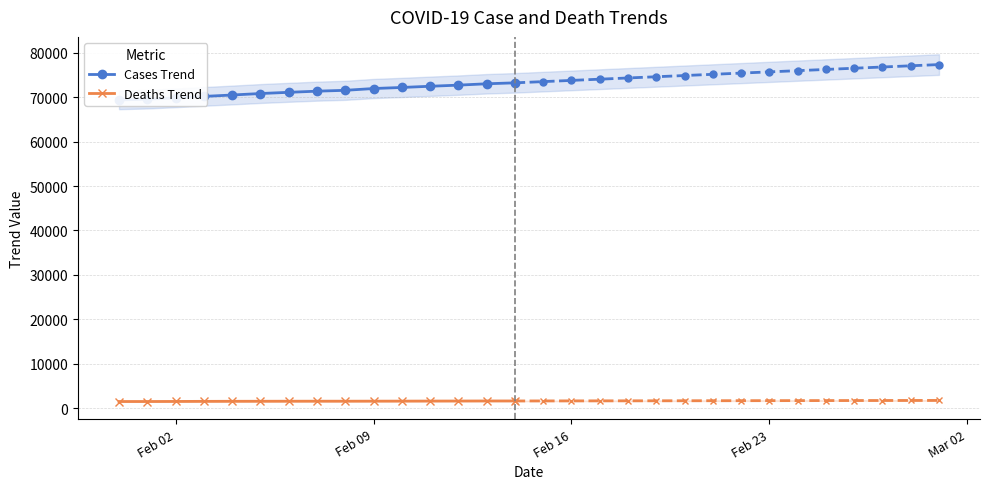

What is the difference between the maximum and minimum values in the Deaths Trend series?

124